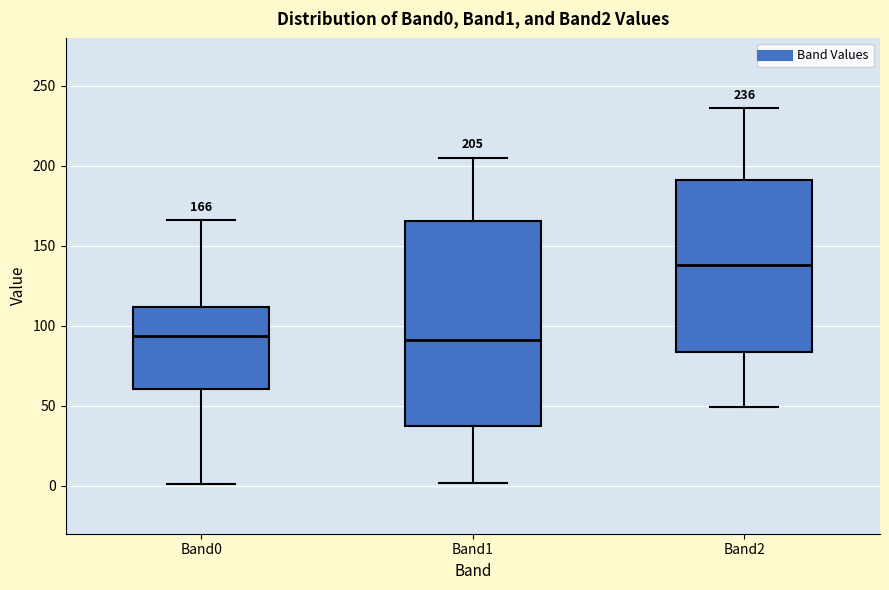

Which box is the tallest, from its lower edge to its upper edge?

Band1